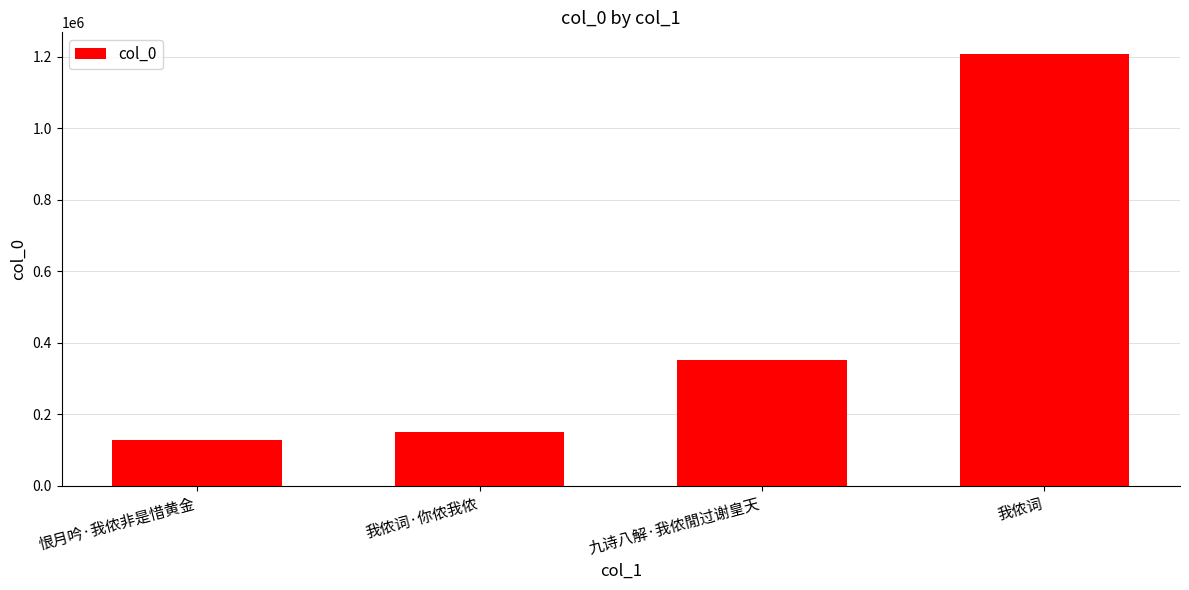

What is the difference between the maximum and minimum values?

1080797